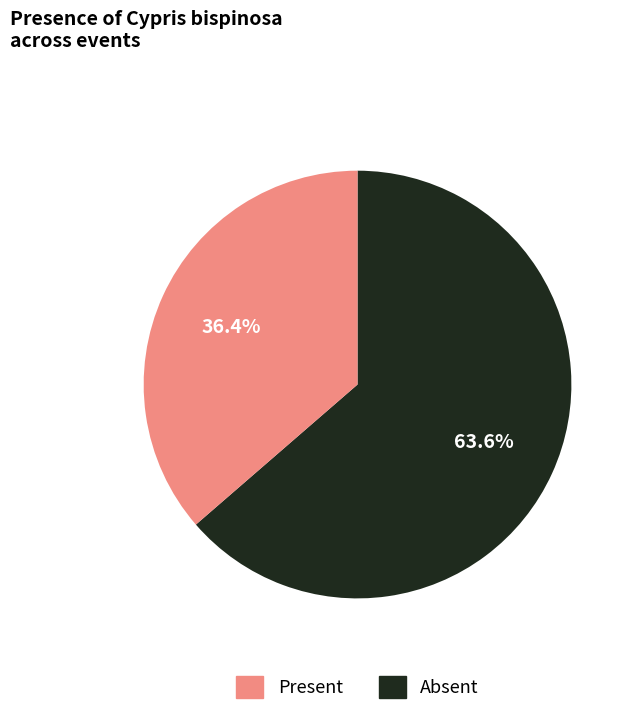

Does any single category account for the majority?

Yes